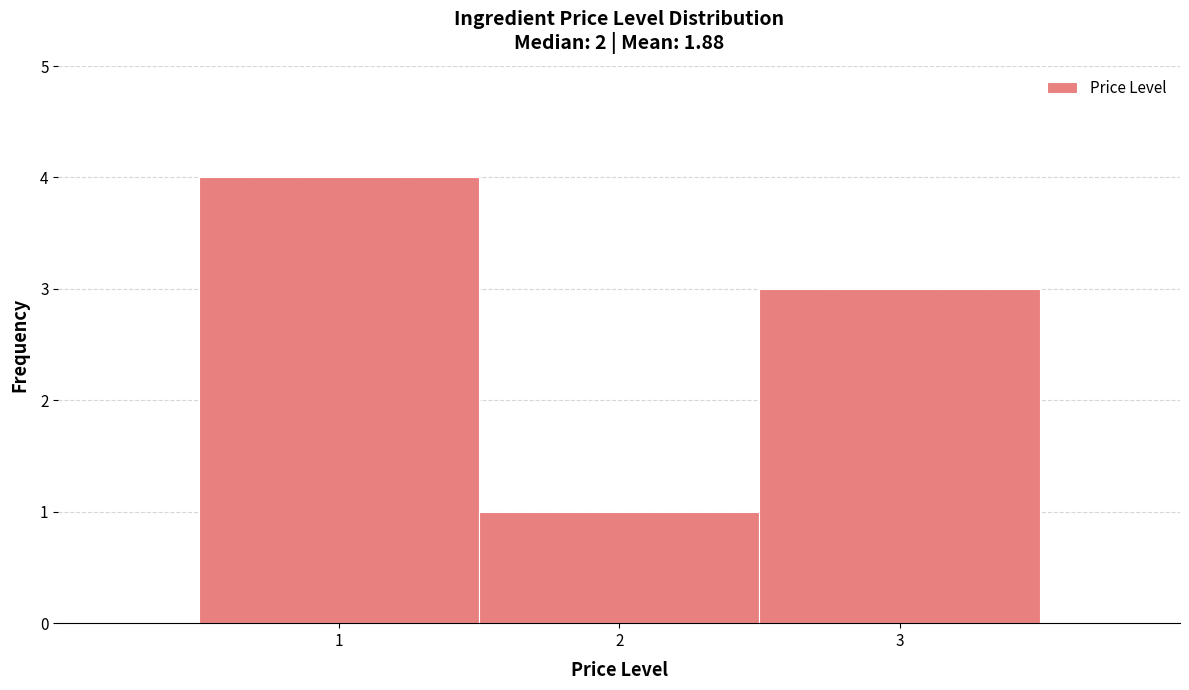

Reading left to right, list every bar in this chart as the range it spans on the x-axis followed by its height. The values are not printed on the chart, so give them approximately, as read against the axis.

0.5 to 1.5: 4
1.5 to 2.5: 1
2.5 to 3.5: 3